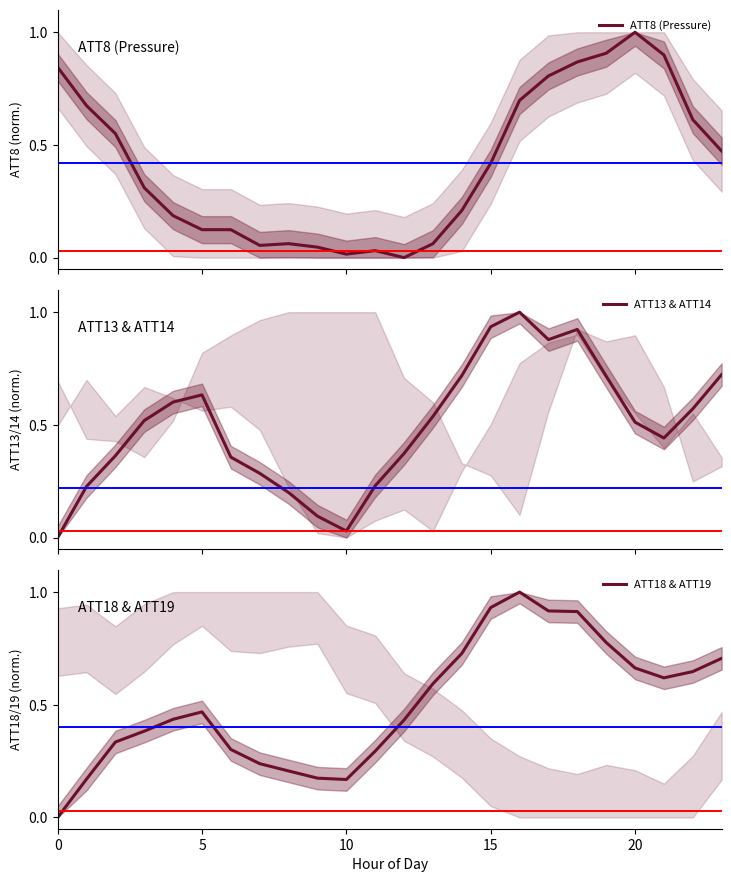

At which label is ATT8 (Pressure) closest to 0?

12